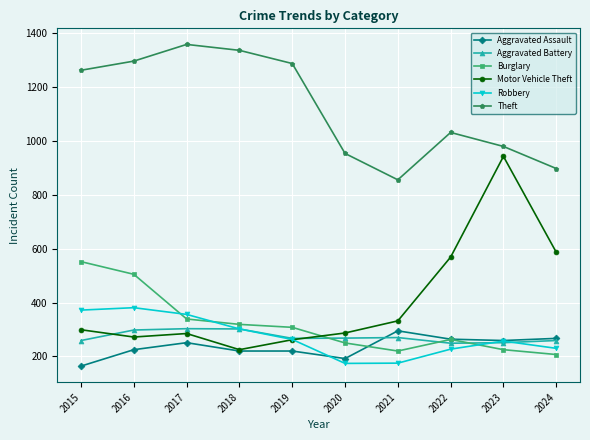

True or false: Aggravated Battery and Theft cross at least once.

False